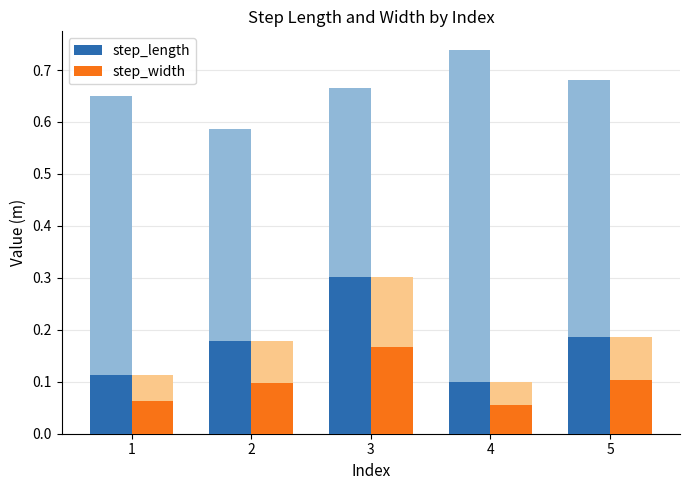

How many bars are there in each group?

2